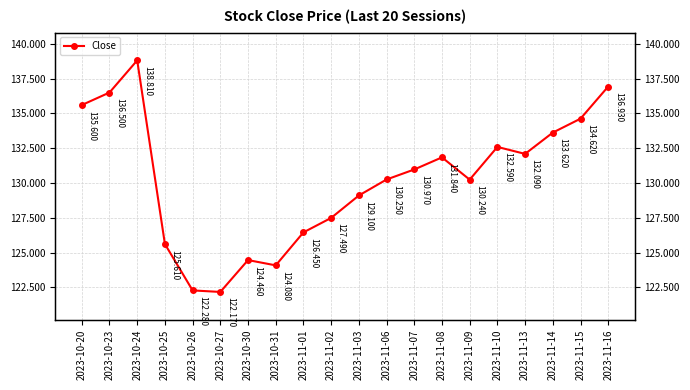

Does the chart display data point markers on the line(s)?

Yes